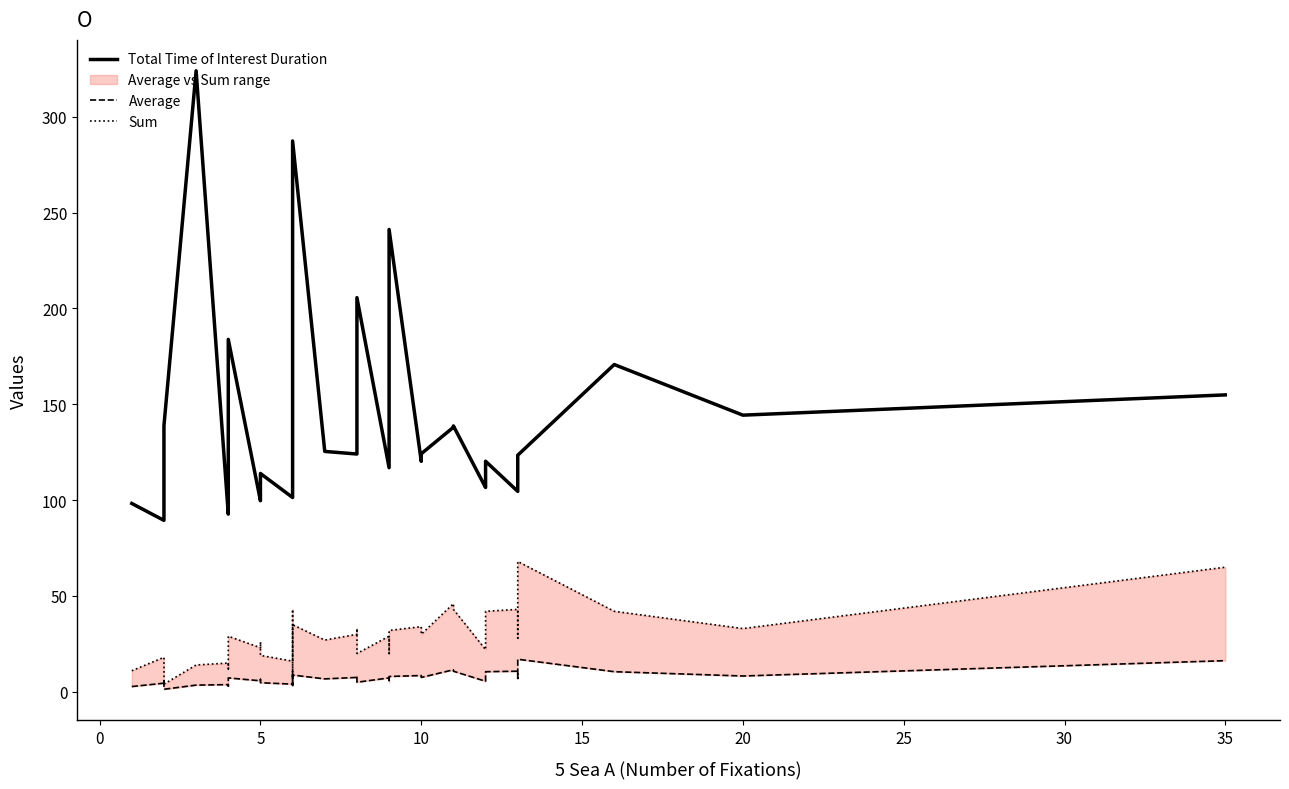

At 35, list the series in order from largest to smallest.

Total Time of Interest Duration, Sum, Average